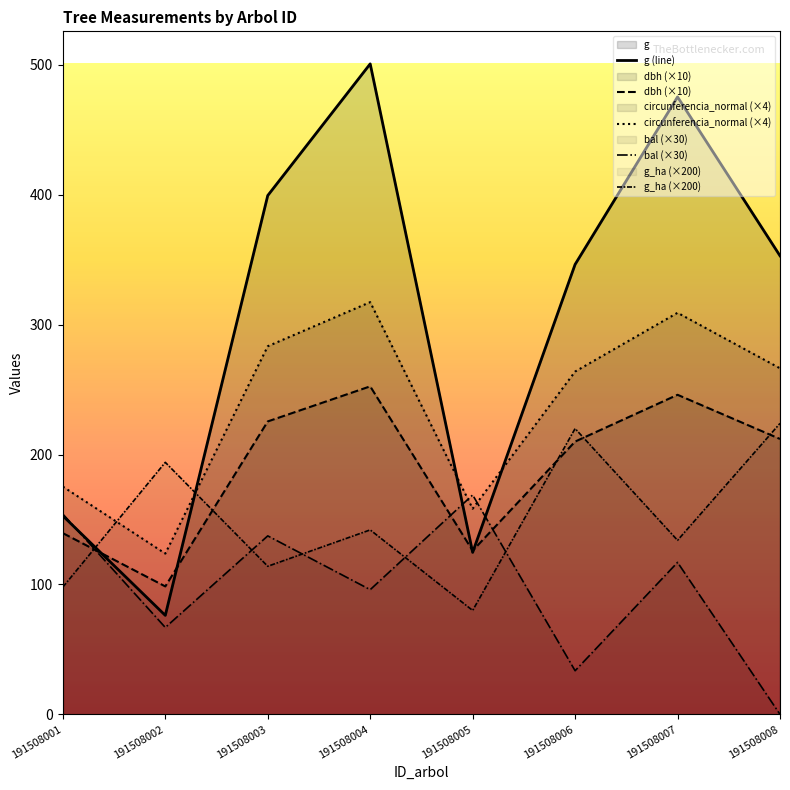

What is the spread (max minus min) of values at 191508003?

285.4